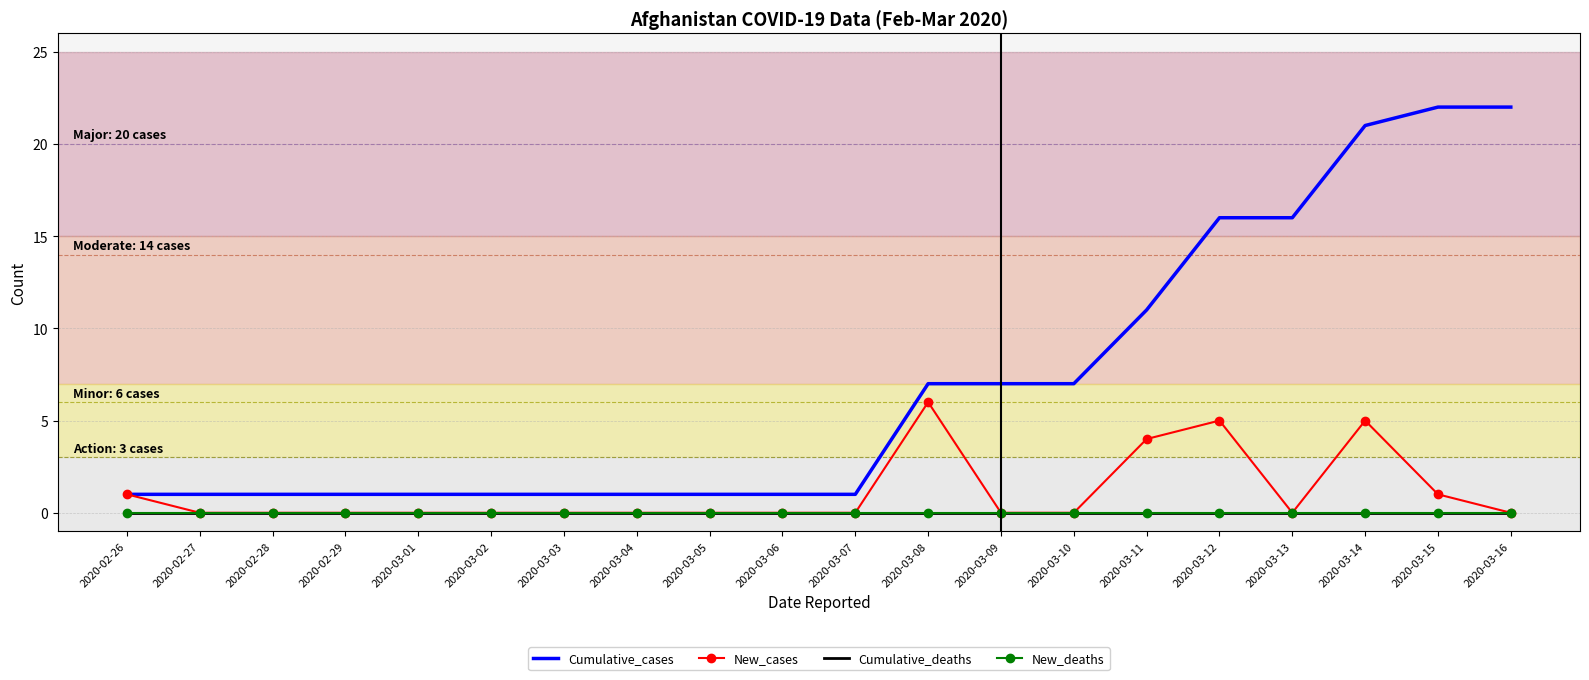

Is it true that New_cases equals 4 at 2020-03-11?

True